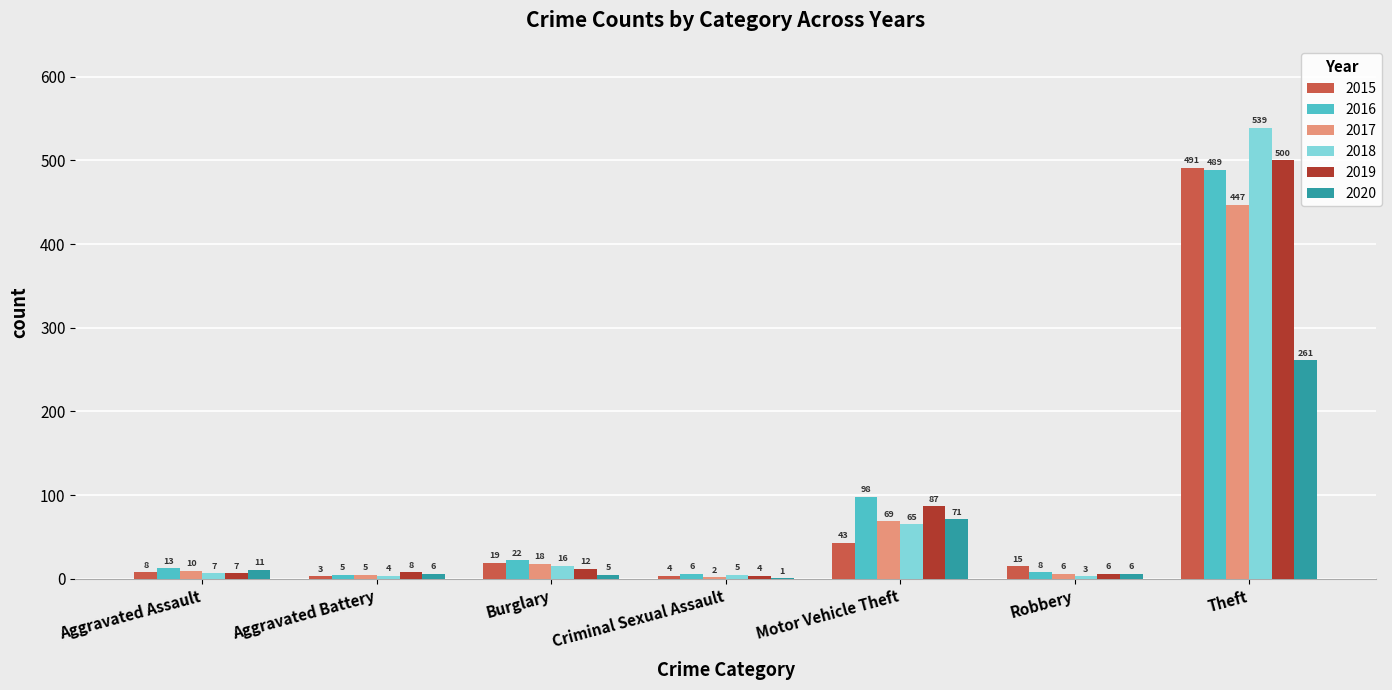

True or false: 2017 has a value of 5 at Aggravated Battery.

True